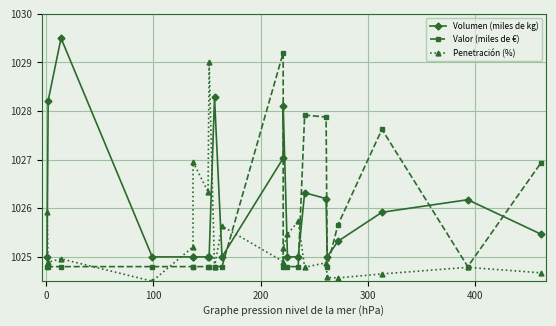

Rank the series by their maximum value, from lowest to highest.

Penetración (%), Valor (miles de €), Volumen (miles de kg)